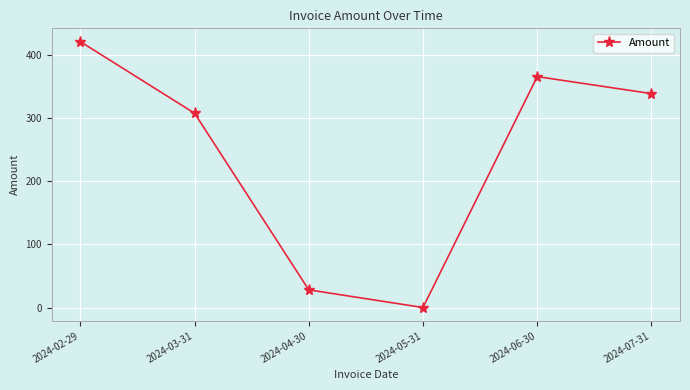

List the labels in order of value, smallest first.

2024-05-31, 2024-04-30, 2024-03-31, 2024-07-31, 2024-06-30, 2024-02-29